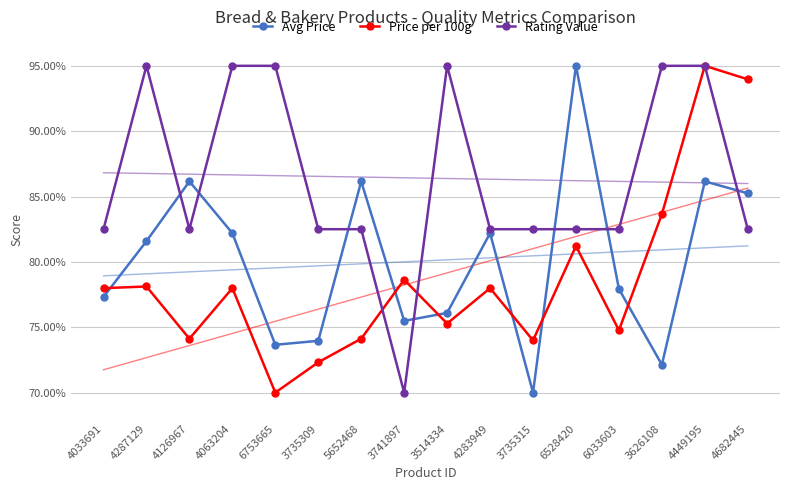

True or false: Price per 100g and Avg Price cross at least once.

True